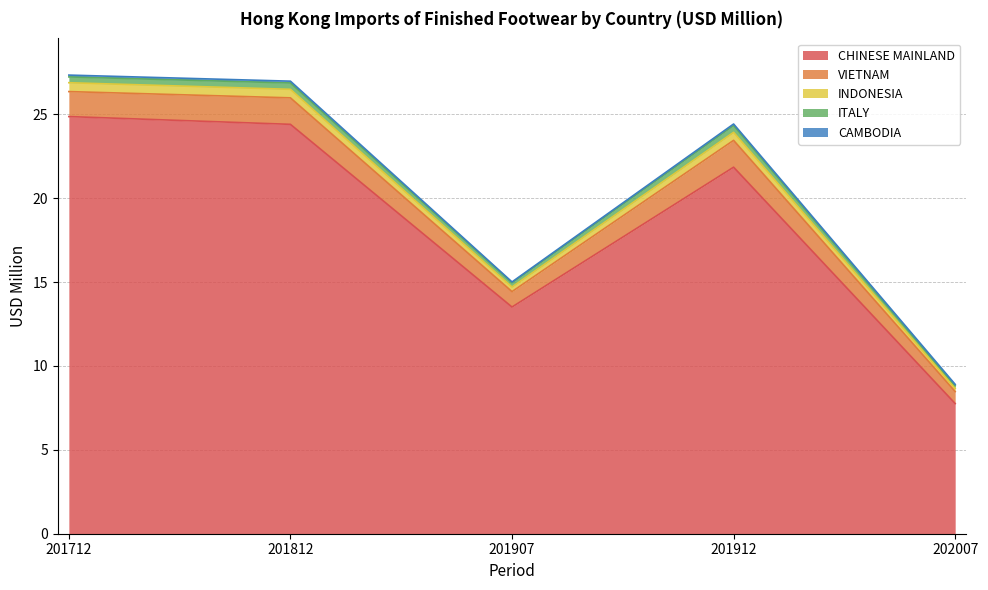

What is the maximum value shown in the chart?

24.9